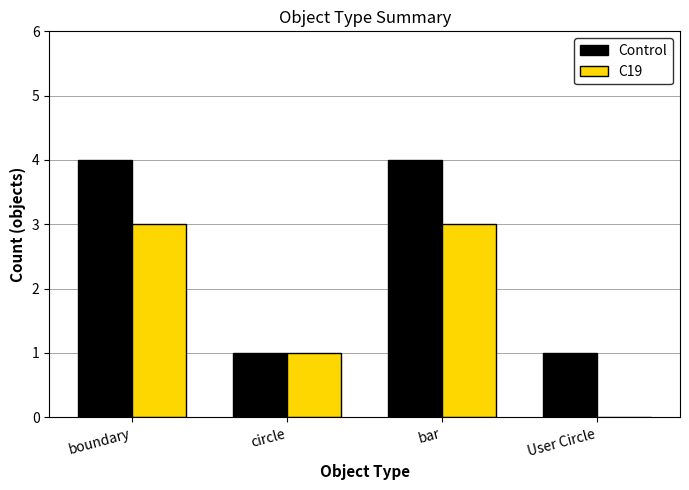

Which series has the largest total across all categories?

Control